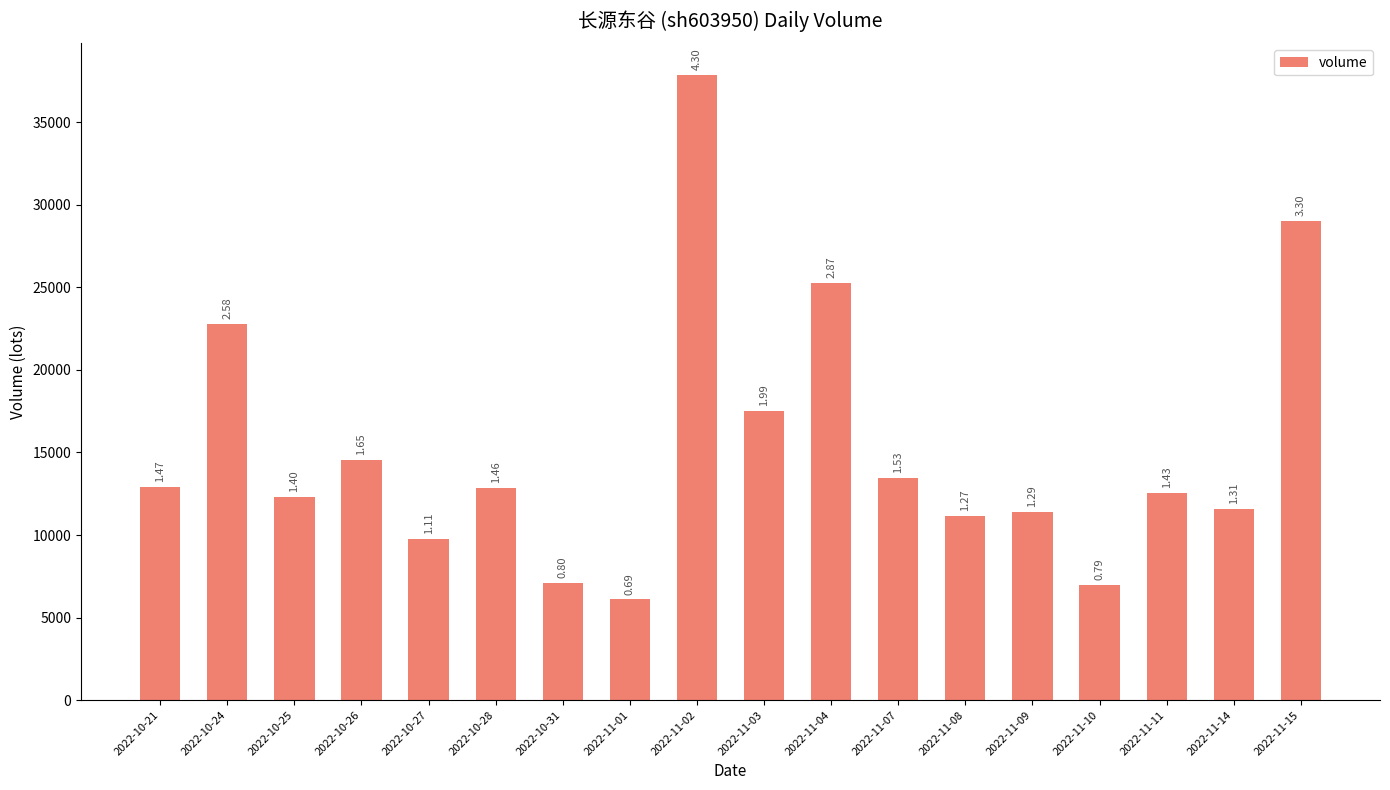

How many bars are there in total?

18